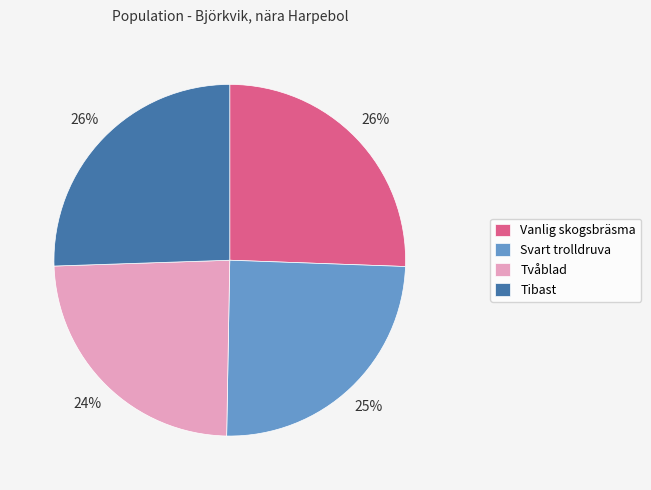

Is it true that Tibast is 38% of the pie?

False